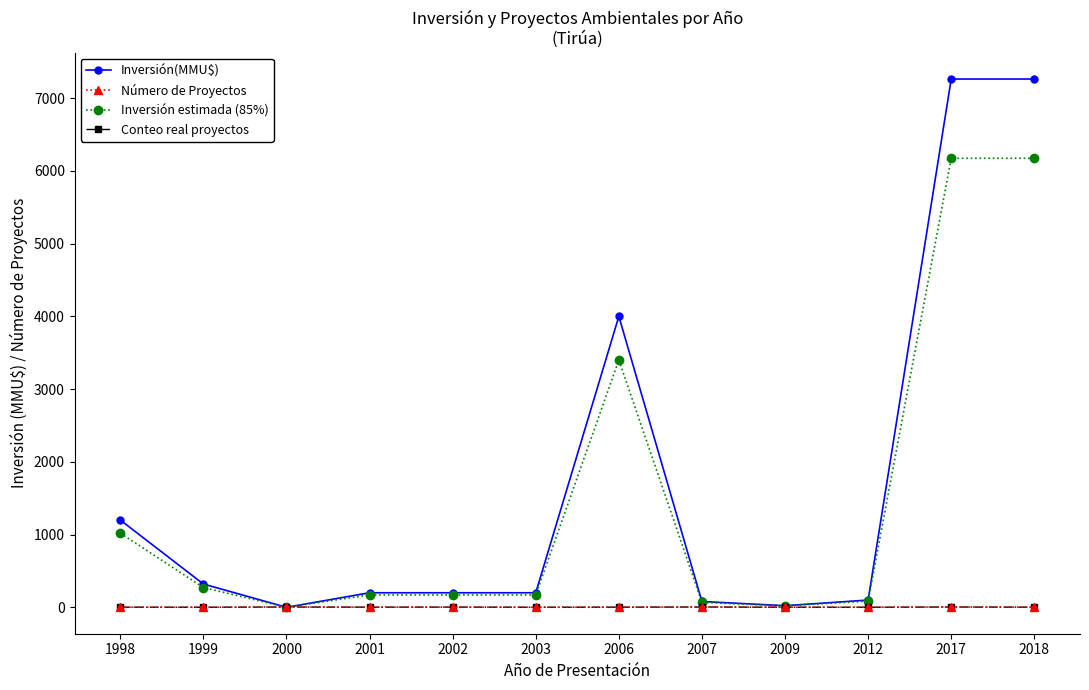

Between 1998 and 2000, which series saw the biggest shift?

Inversión(MMU$)